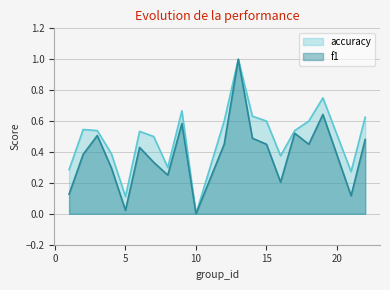

At which category does f1 reach its first local peak?

3